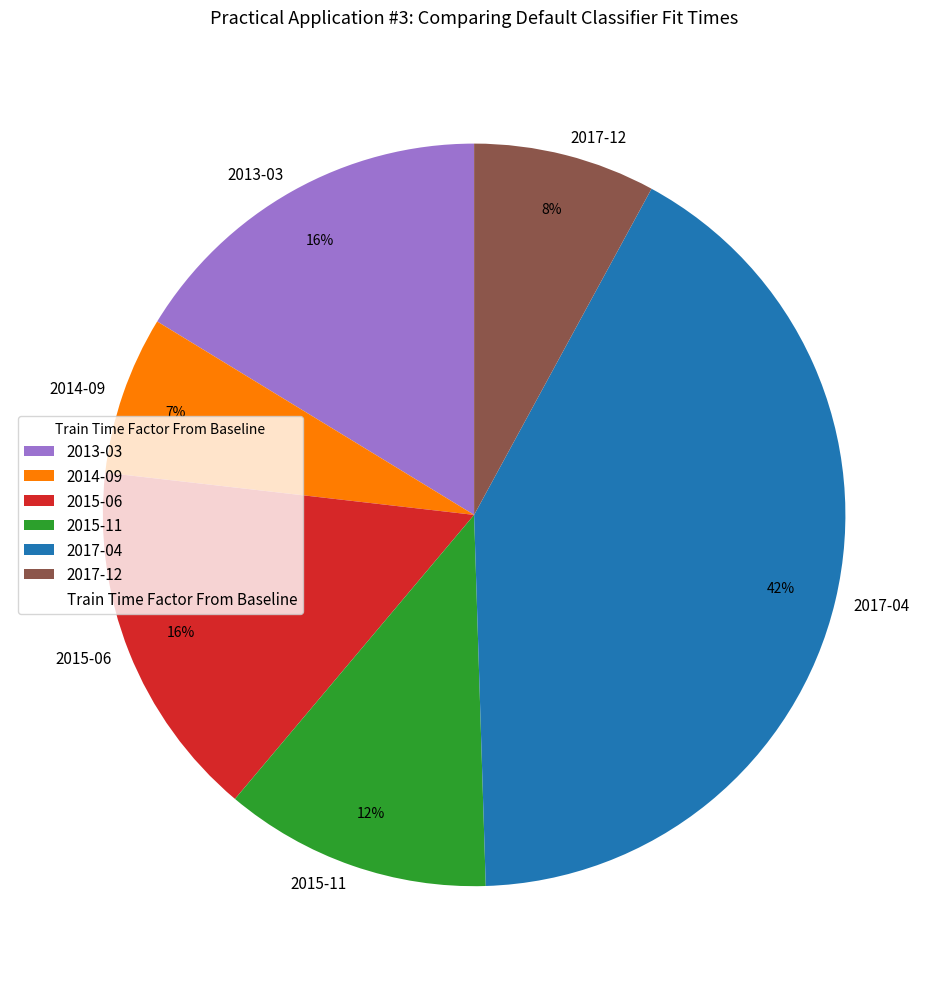

The 2017-04 slice represents 42% of the pie. True or false?

True